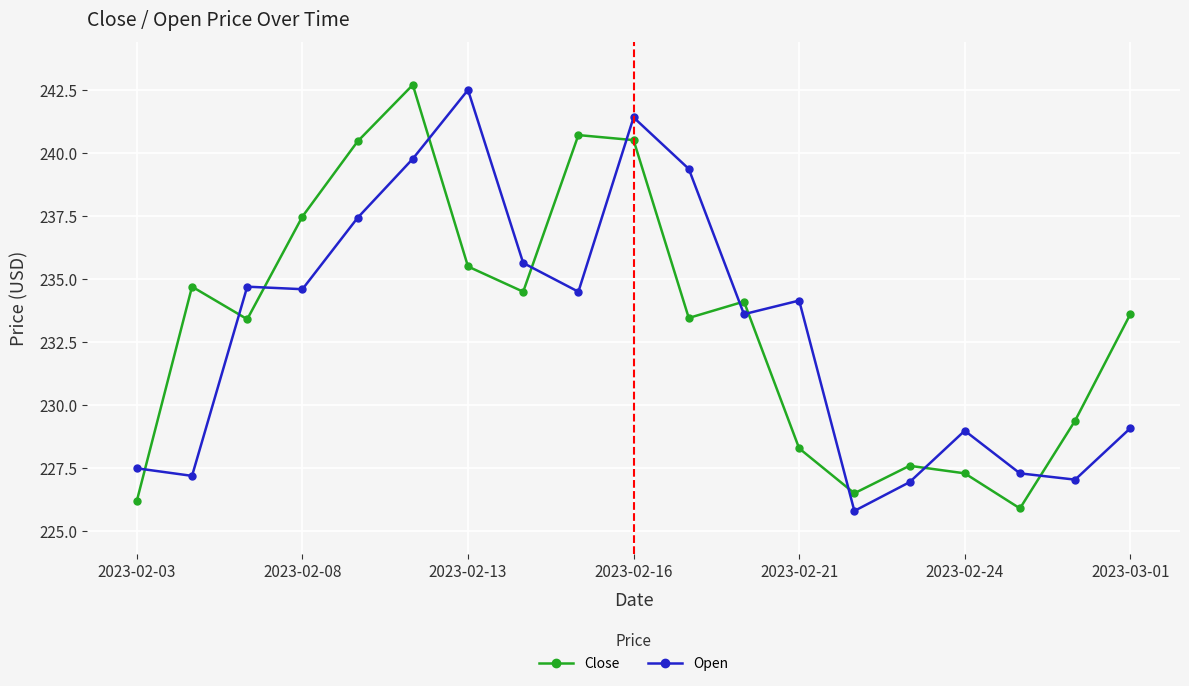

What is the minimum value for Open?

225.8